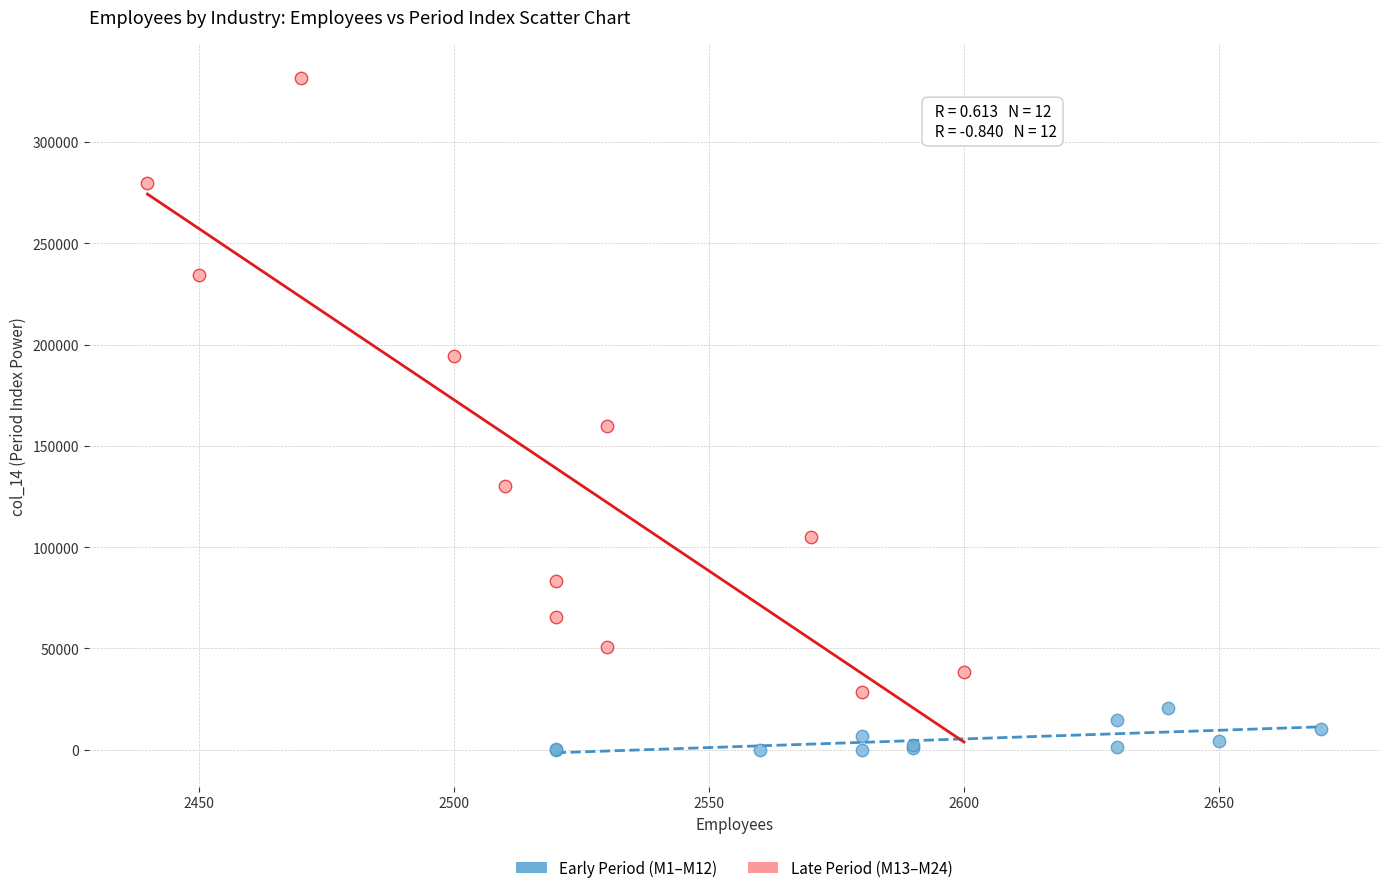

Which series has the widest spread of Y values?

Late Period (M13–M24)